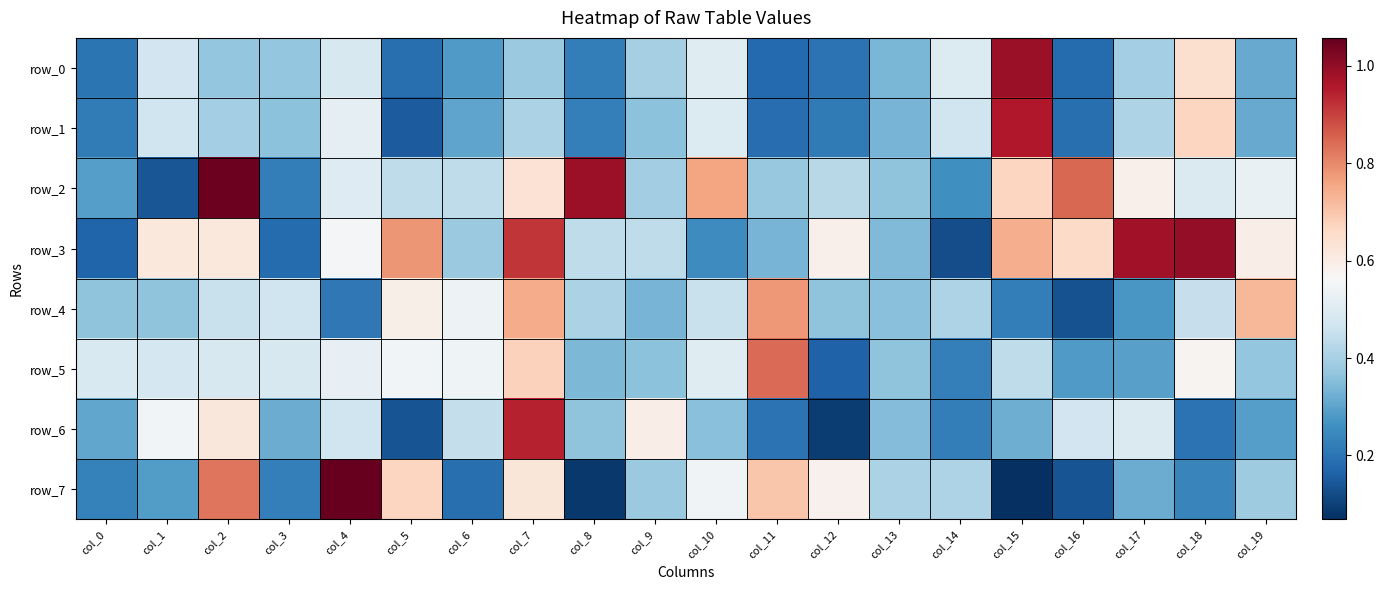

List the labels in order of row_6 value, largest first.

col_7, col_2, col_9, col_1, col_17, col_16, col_4, col_6, col_8, col_10, col_13, col_15, col_3, col_0, col_19, col_14, col_18, col_11, col_5, col_12